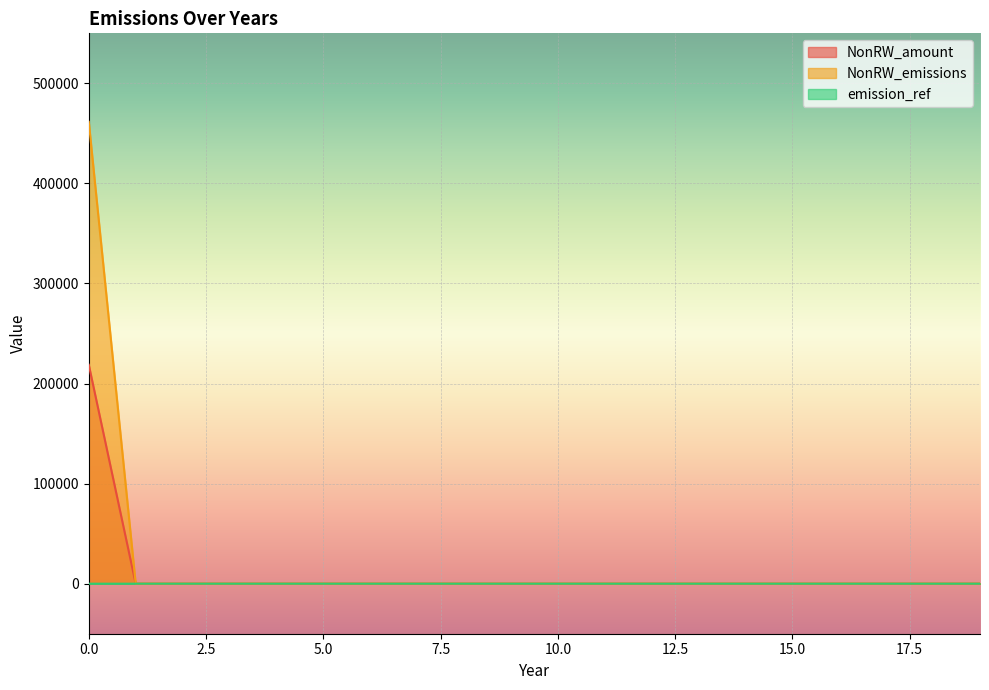

How many lines are shown in the chart?

3